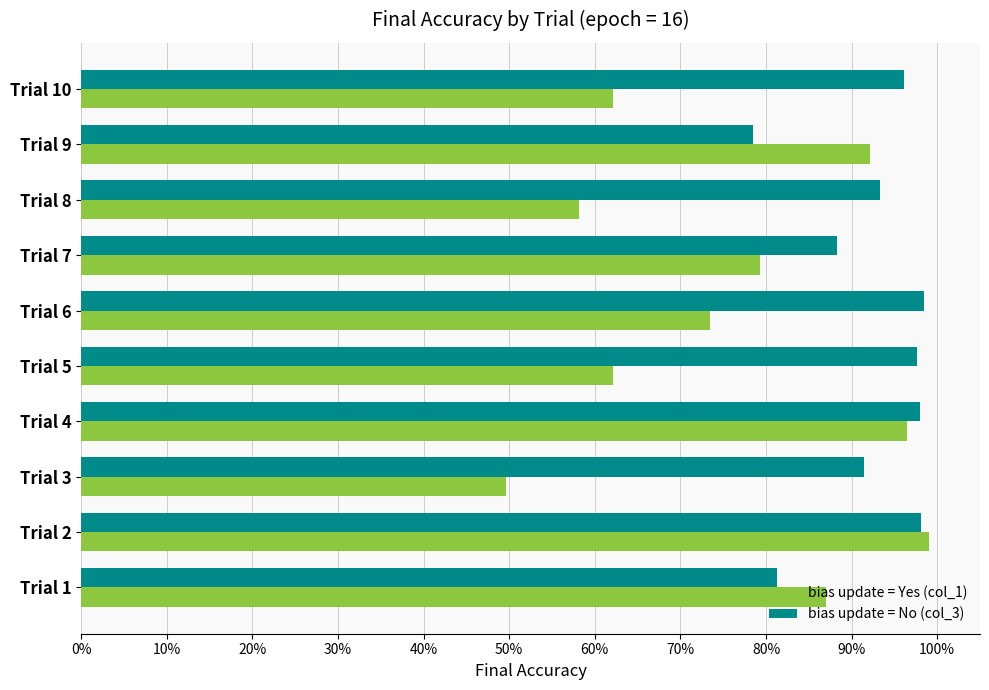

What is the maximum value for bias update = Yes (col_1)?

1.0